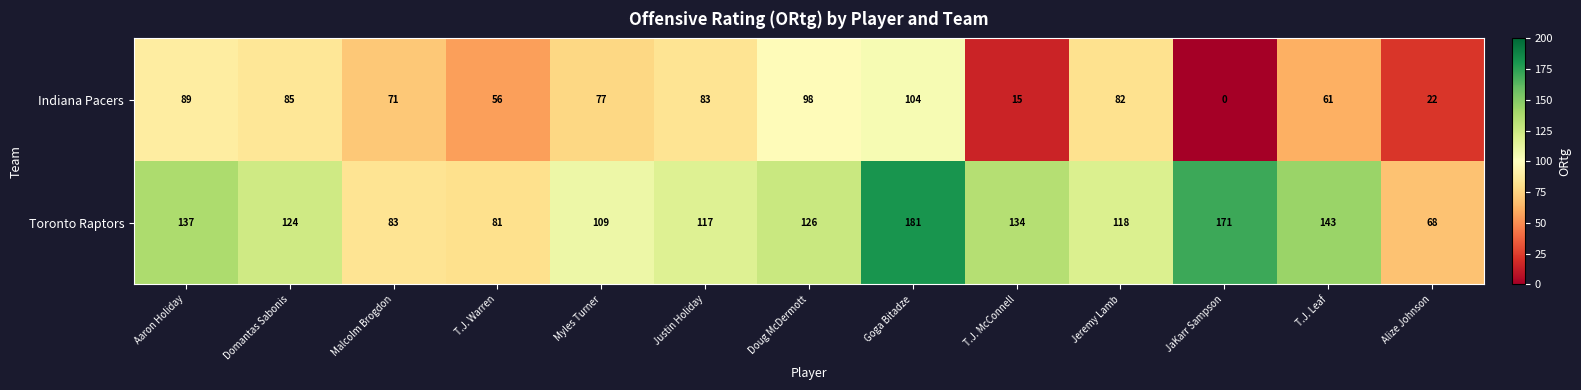

At which label does Toronto Raptors reach its minimum?

Alize Johnson